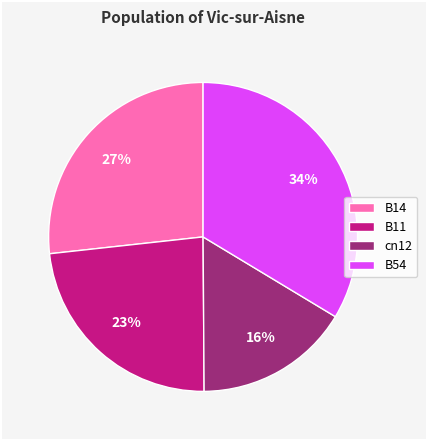

Which category has the biggest portion of the pie?

B54